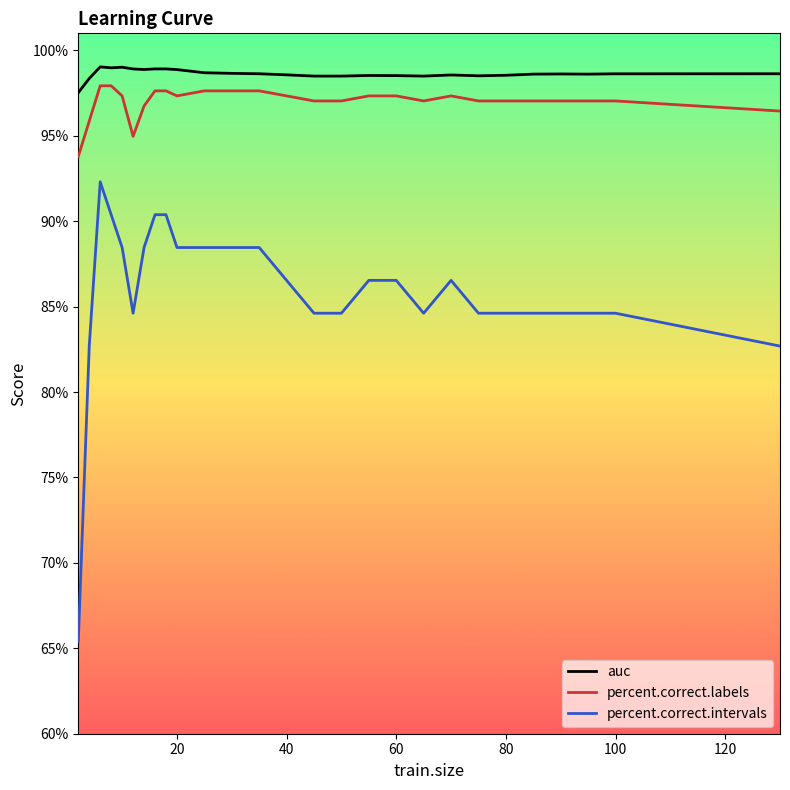

How many categories are shown in the chart?

27